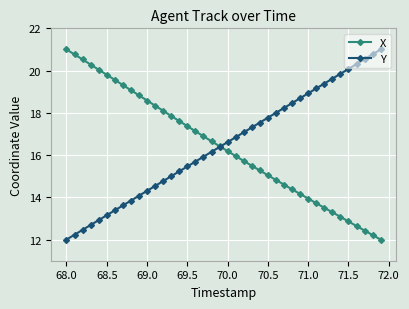

True or false: Y has more than 0 interior local peaks.

False